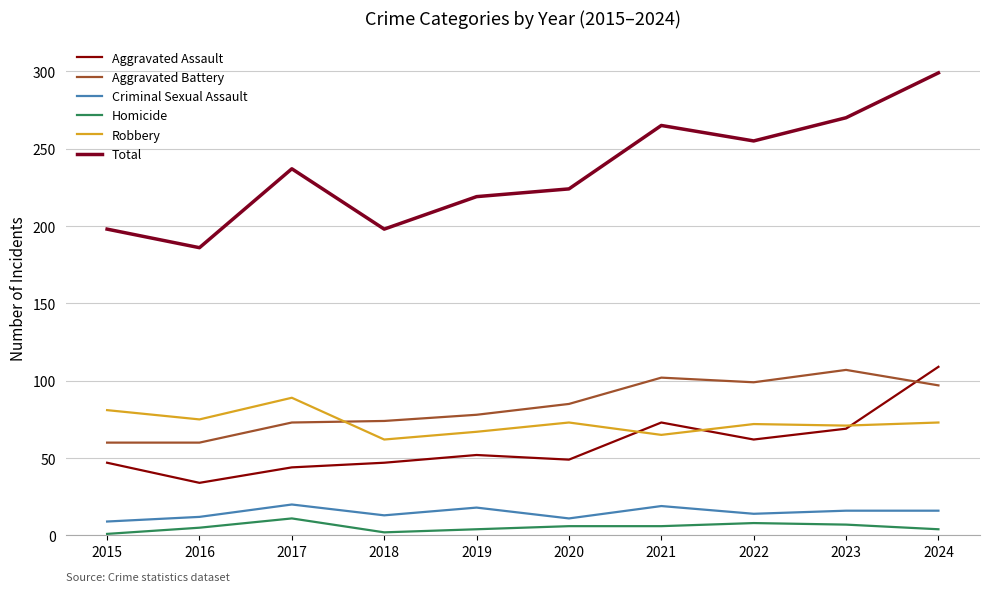

How many times do Aggravated Battery and Aggravated Assault cross each other?

1